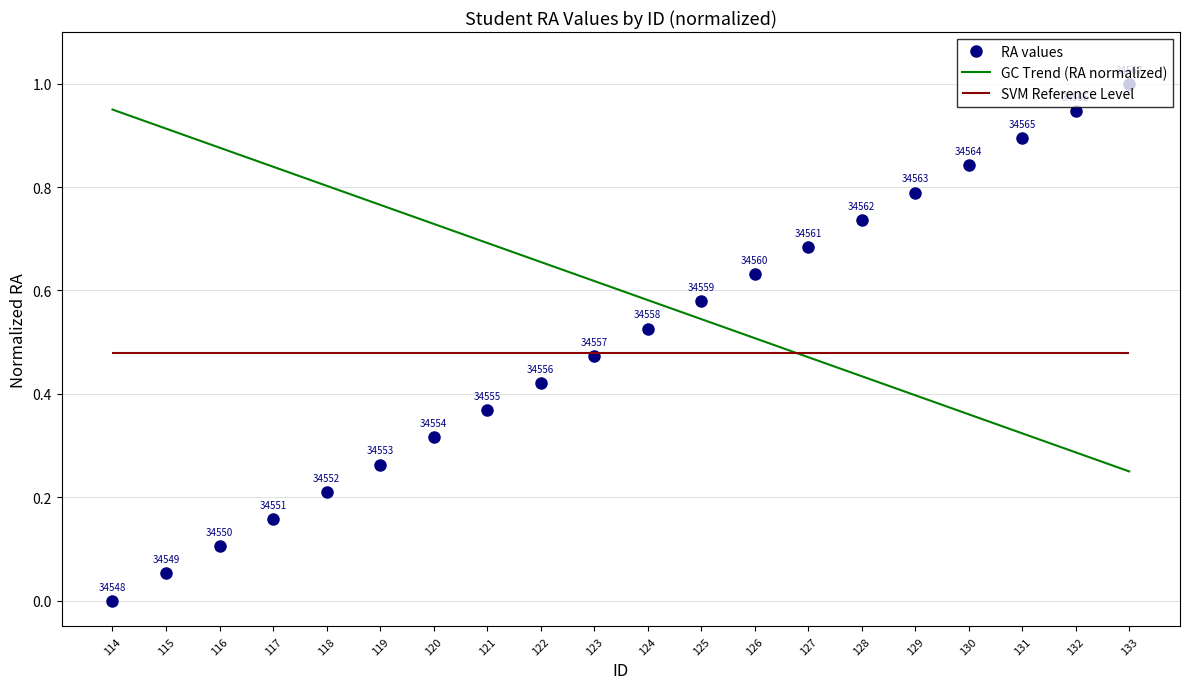

At which label does GC Trend (RA normalized) reach its peak?

114